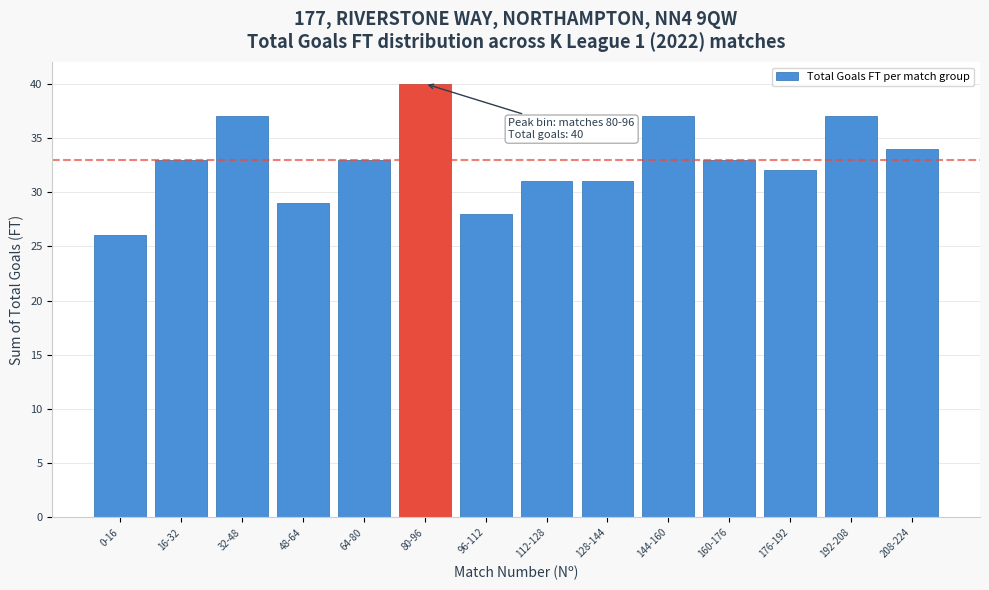

Reading left to right, list all the values displayed in this chart.

0-16=26	16-32=33	32-48=37	48-64=29	64-80=33	80-96=40	96-112=28	112-128=31	128-144=31	144-160=37	160-176=33	176-192=32	192-208=37	208-224=34